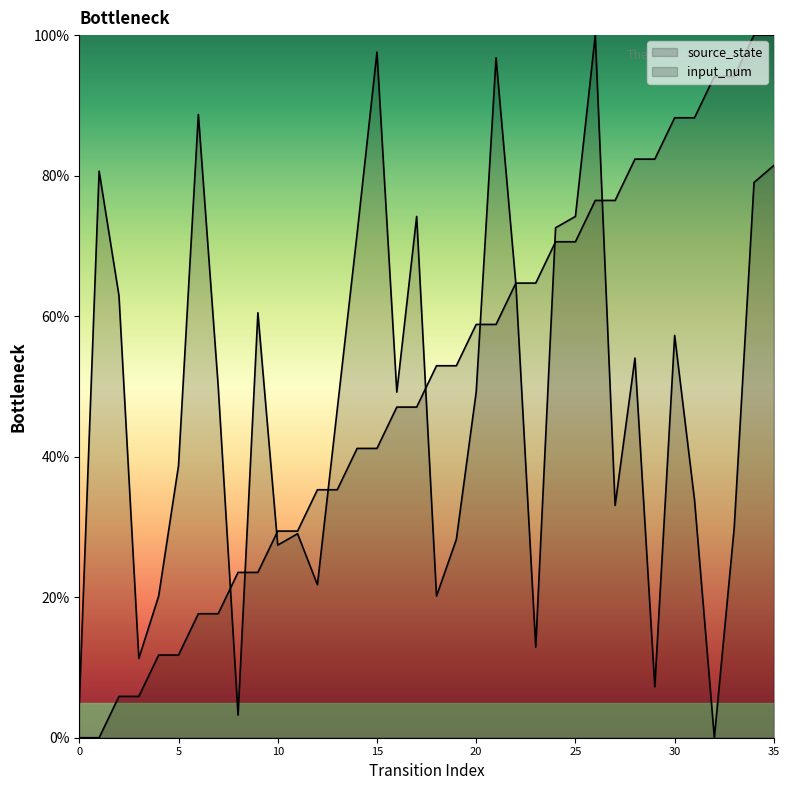

What are all the series names shown in the legend?

source_state, input_num